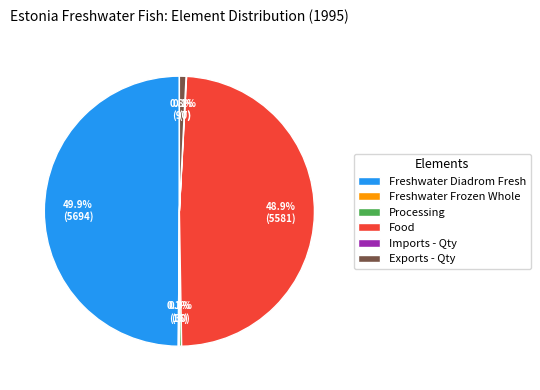

How much of the chart is everything except Freshwater Diadrom Fresh?

50.1%